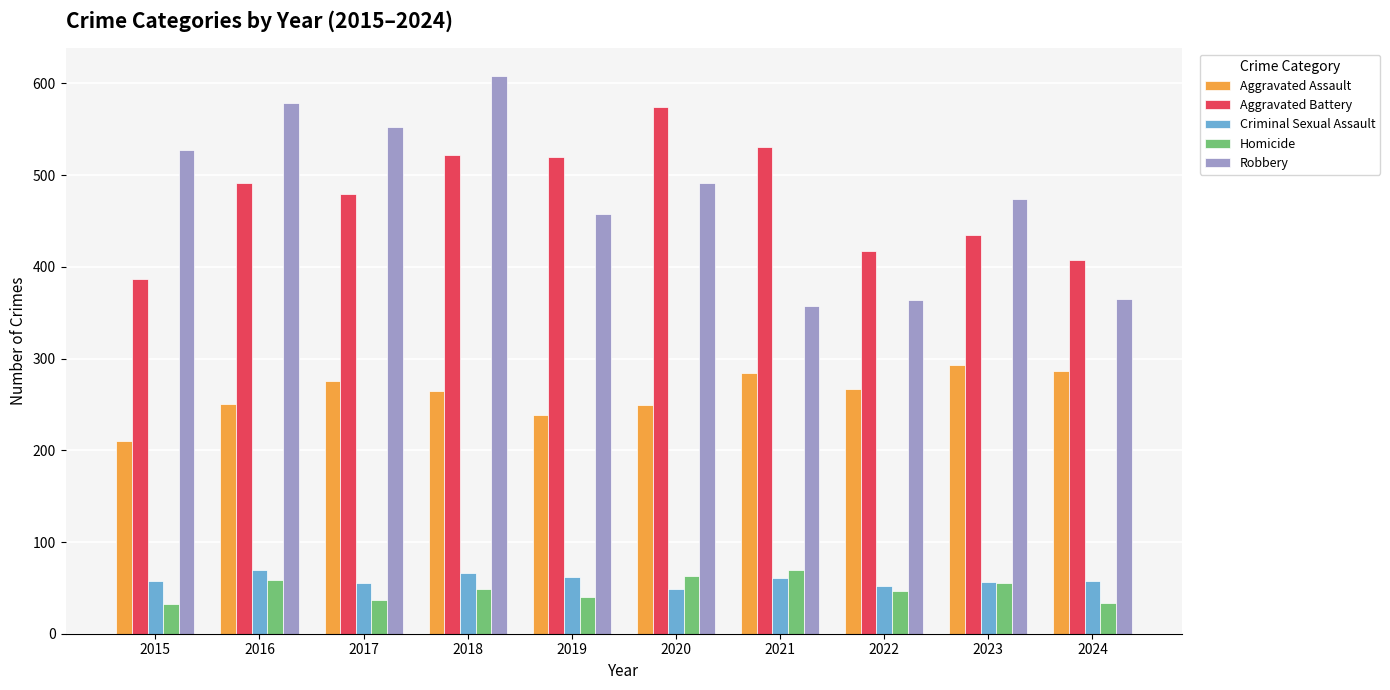

What is the total value across all series at 2021?

1302